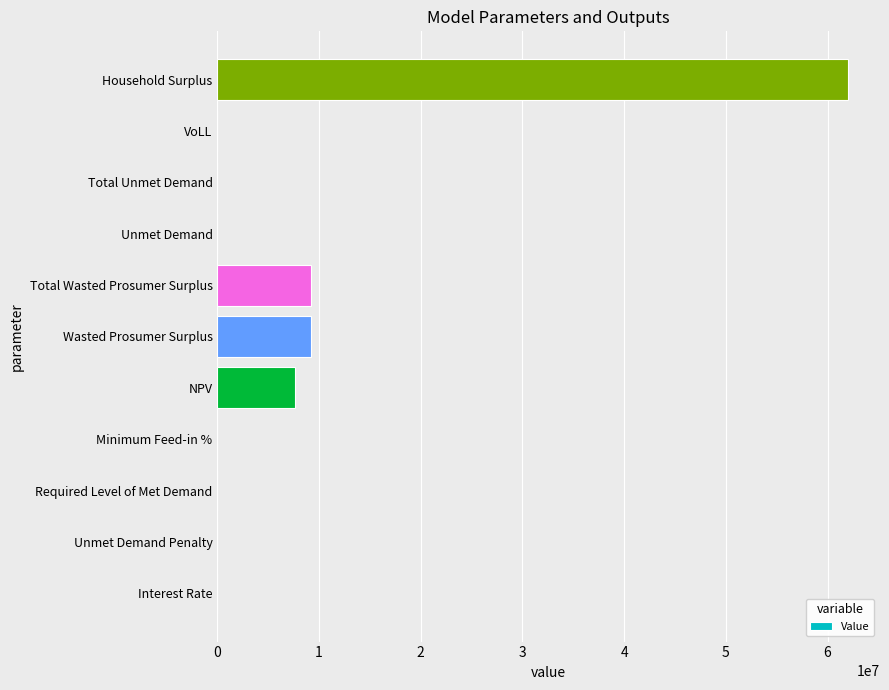

Which label corresponds to the largest value in the chart?

Household Surplus